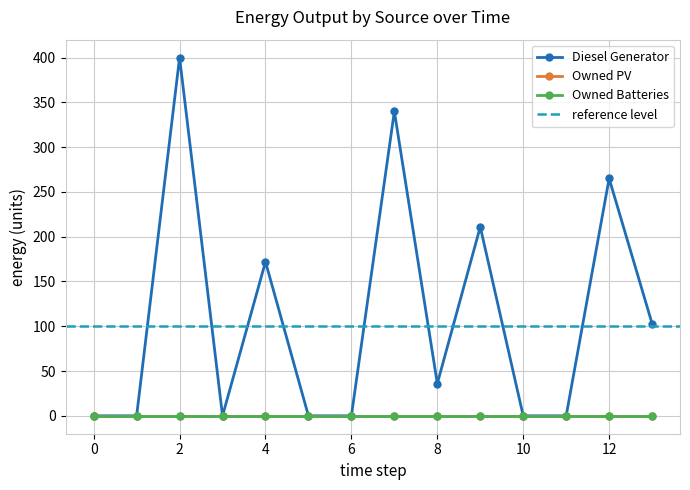

At which label does Diesel Generator reach its peak?

2